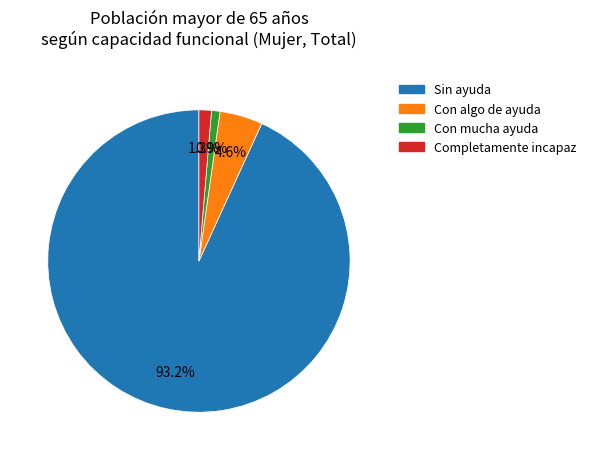

What percentage is NOT represented by Completamente incapaz?

98.7%